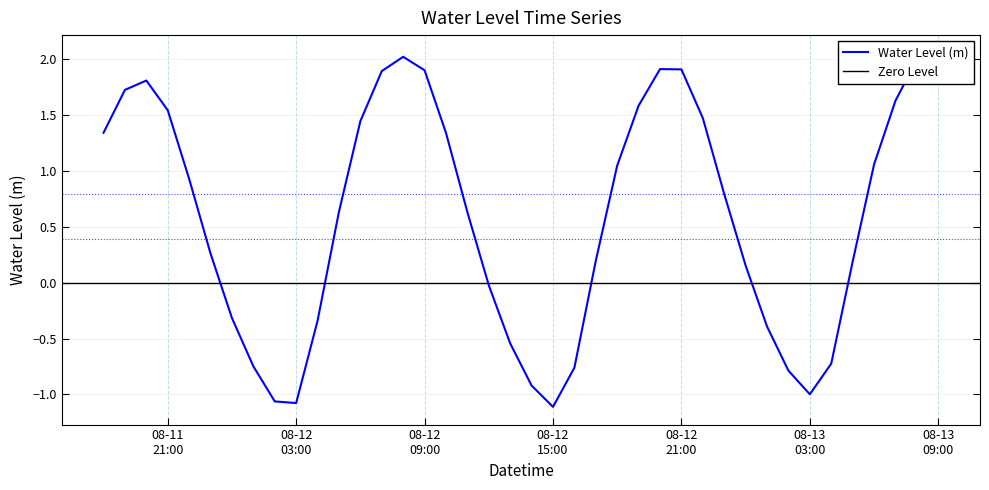

What is the label of the 4th point from the right?

2025-08-13 06:00:00